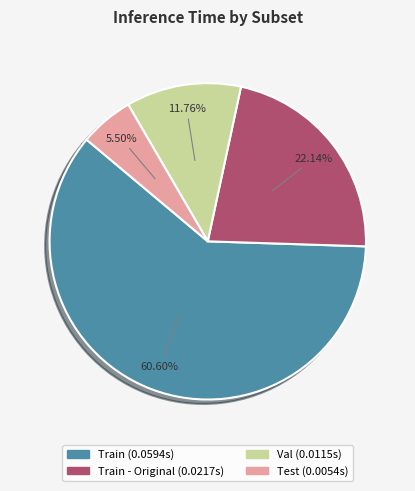

Is there any slice that represents more than half of the pie?

Yes